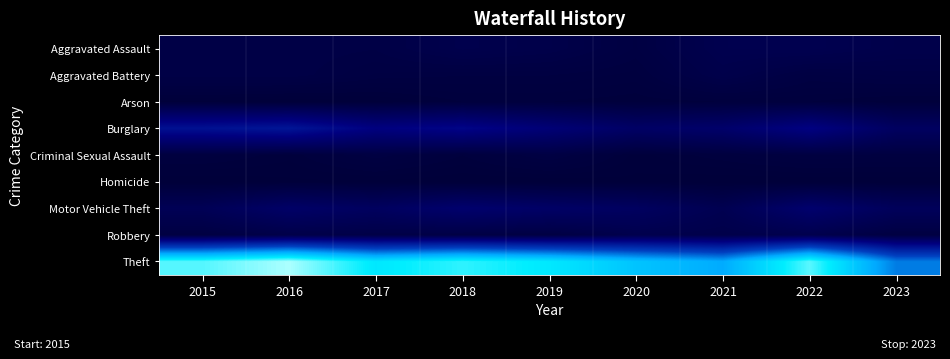

At which category is the sum across all series the highest?

2016